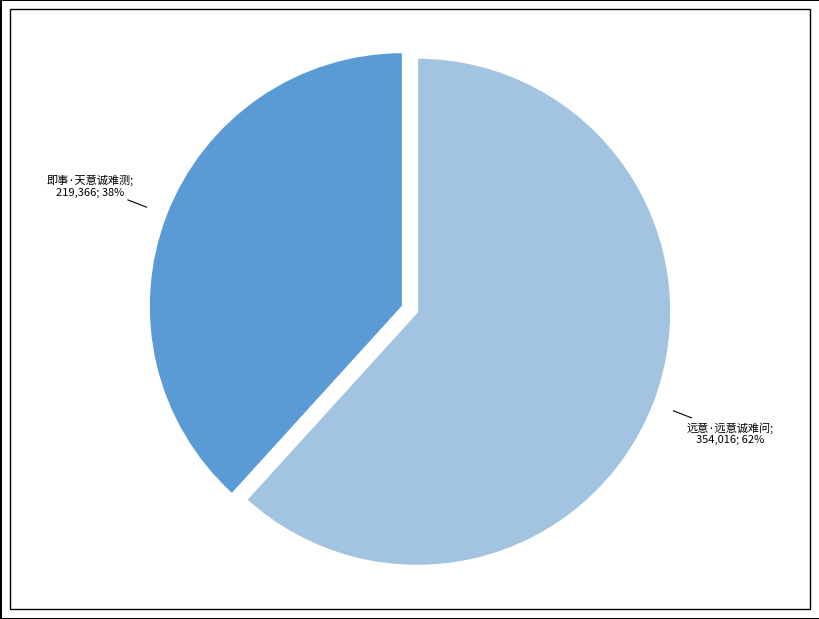

Is there any slice that represents more than half of the pie?

Yes